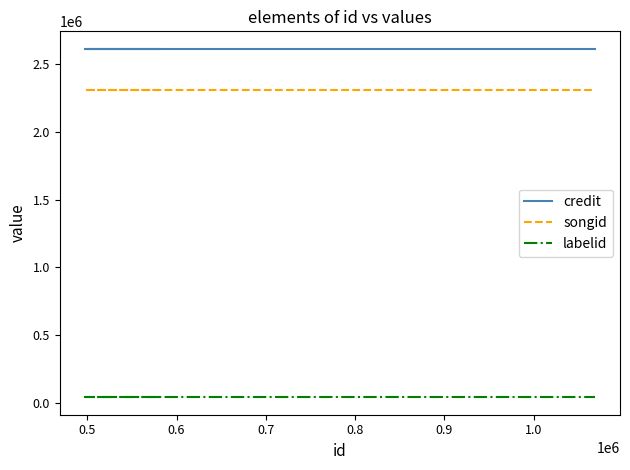

True or false: credit has a value of 3691887 at 0.6.

False